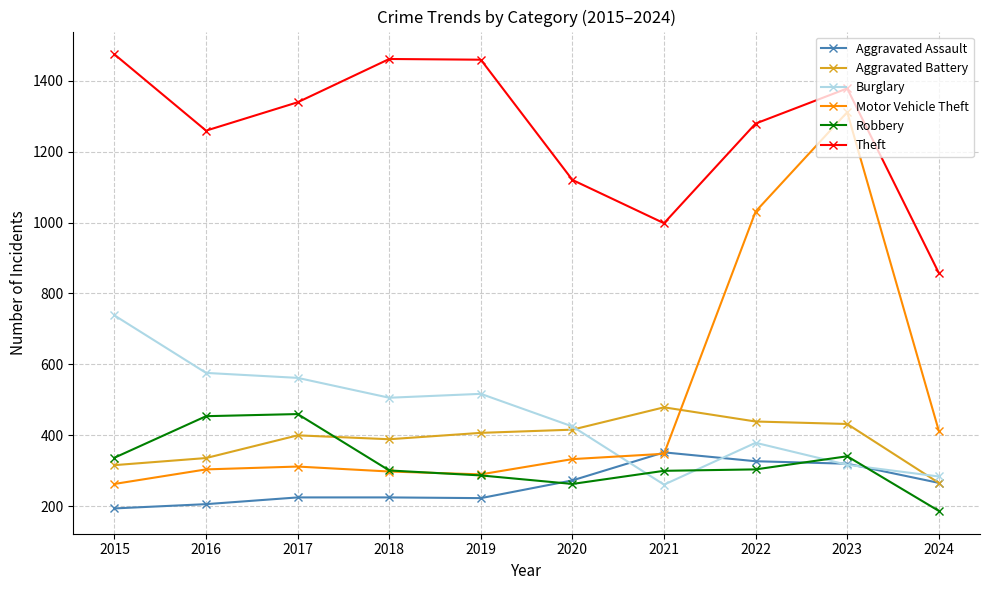

True or false: Motor Vehicle Theft has more than 1 interior local peaks.

True